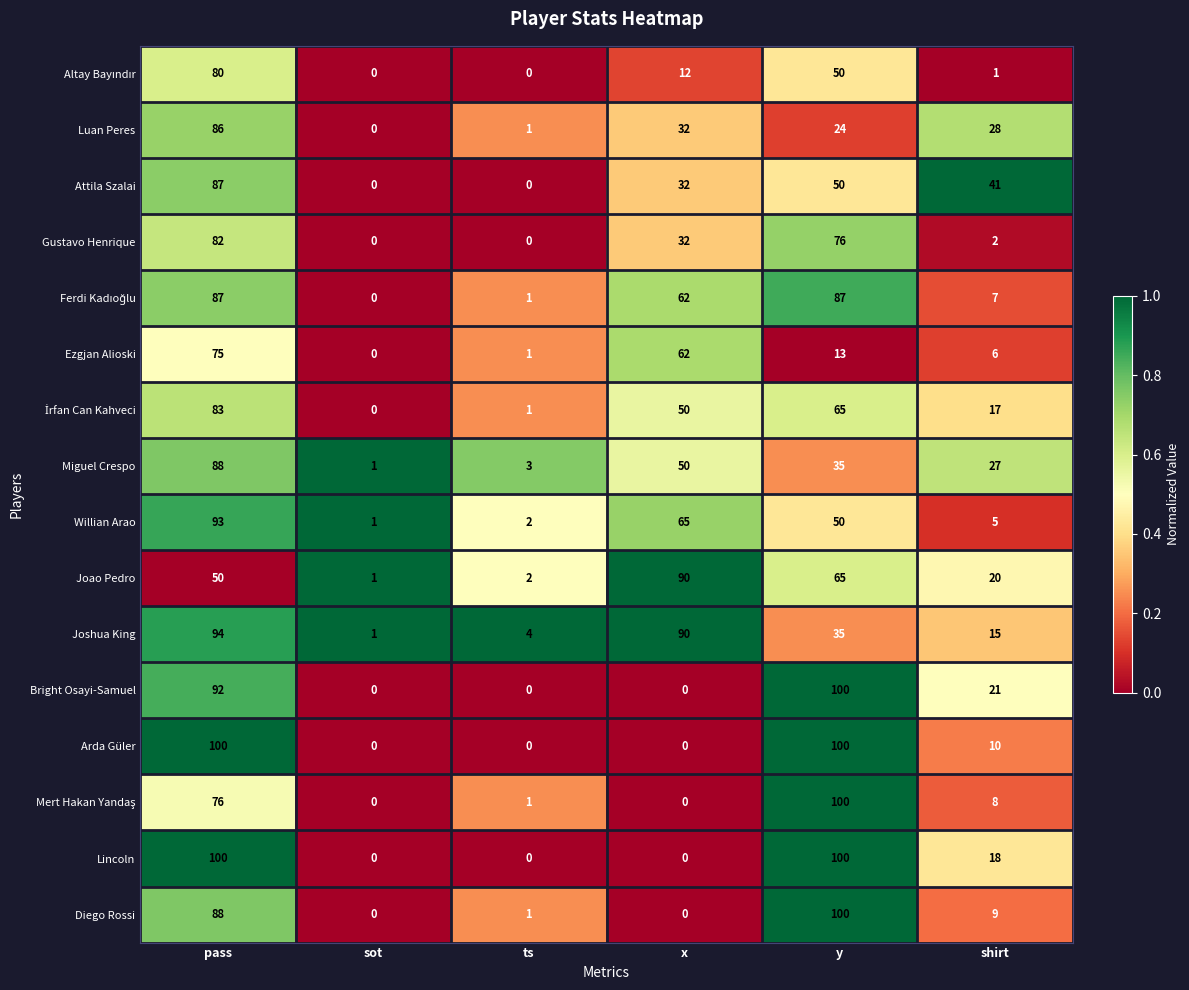

What is the greatest value displayed?

100